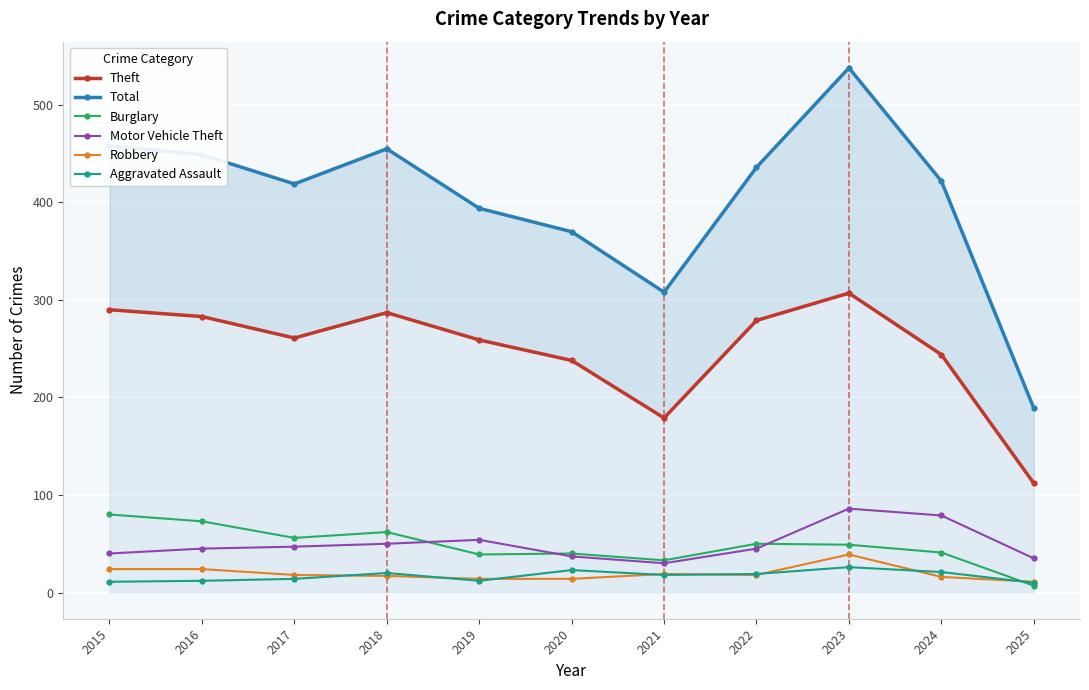

What is the approximate value of Motor Vehicle Theft at 2023?

86